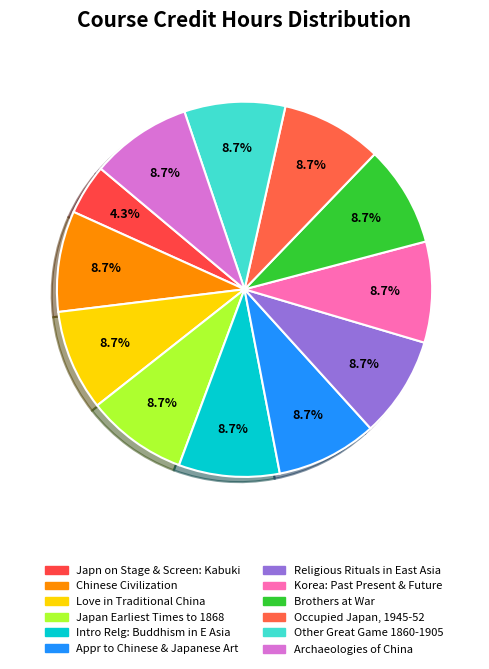

How many segments does this pie chart have?

12